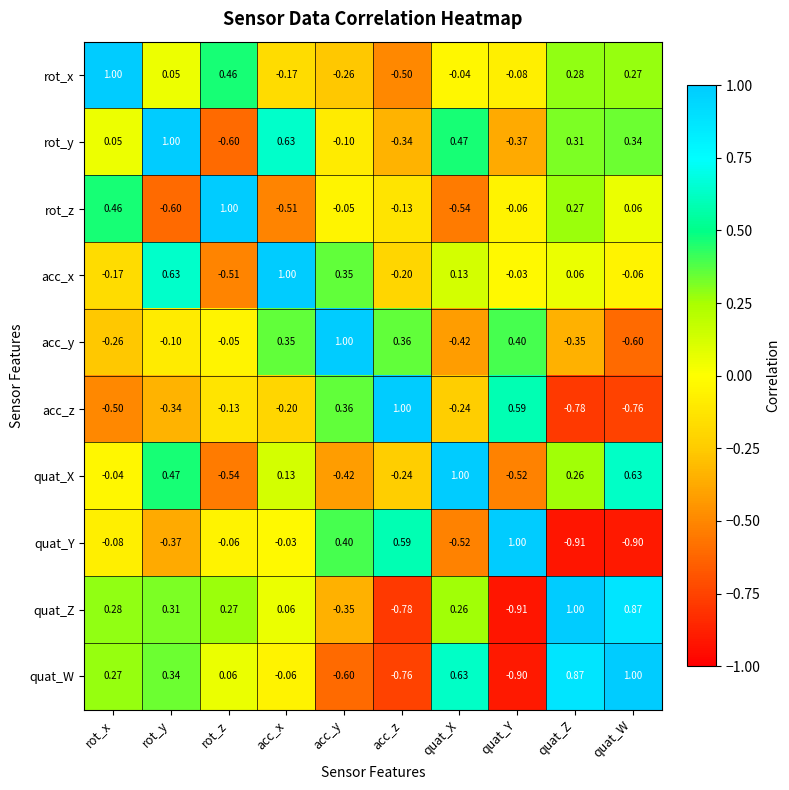

Which series changed the most between rot_x and quat_W?

quat_Y